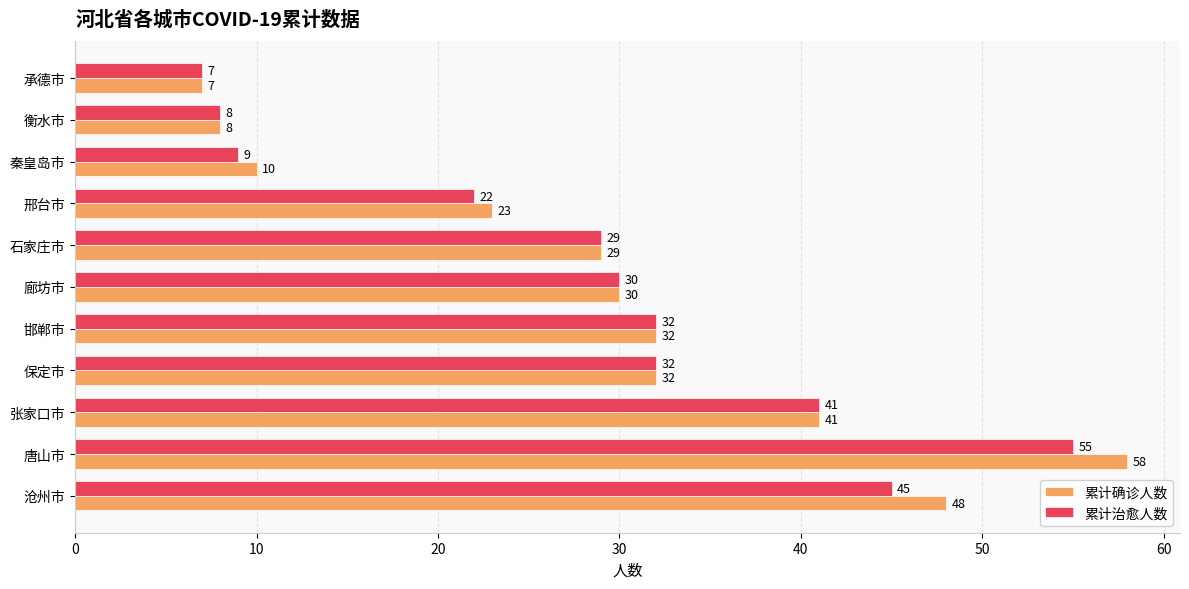

Which series has the widest spread of values?

累计确诊人数